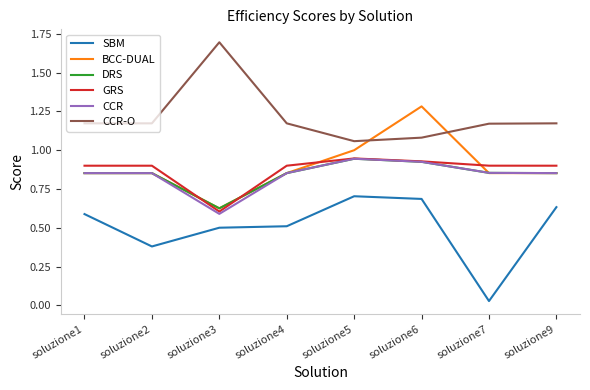

True or false: CCR-O and CCR cross at least once.

False